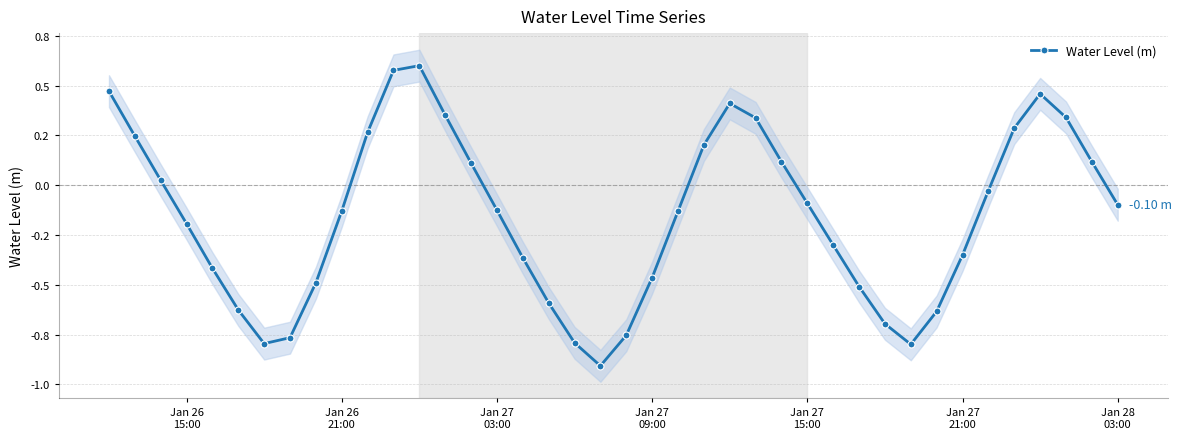

How many data points does each series have?

40